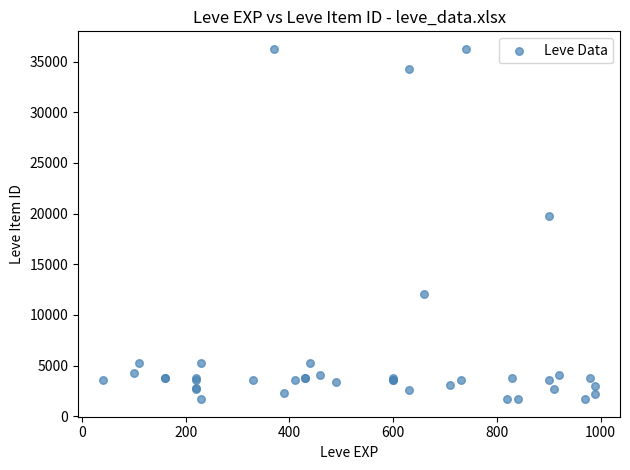

What Y value in the scatter plot is closest to 18967?

19744